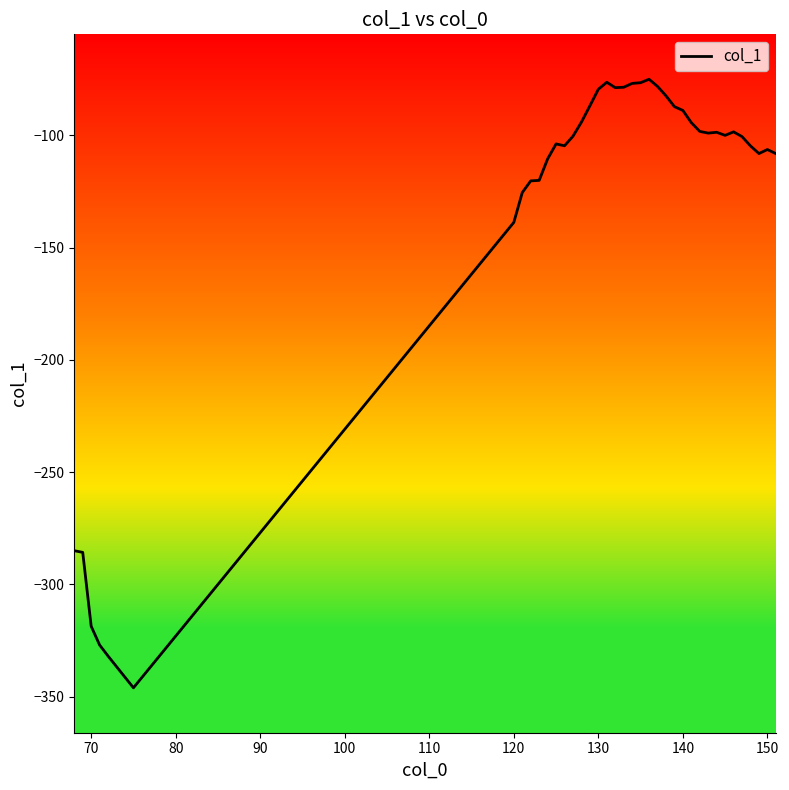

Is this an area chart (filled region under the line)?

No